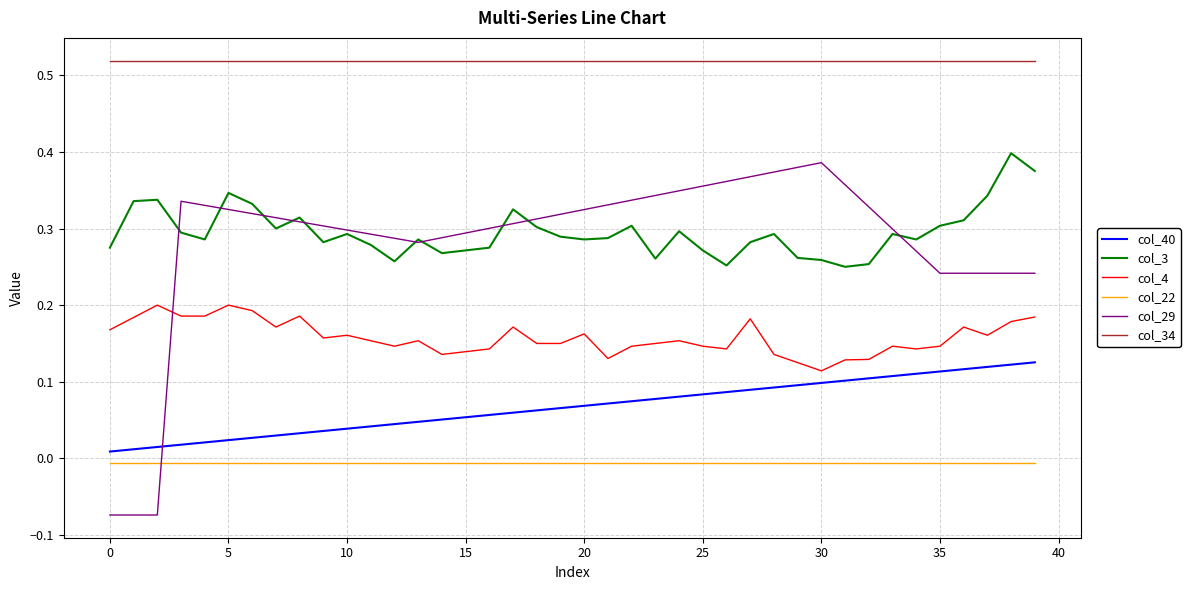

Which series has the widest spread of values?

col_29